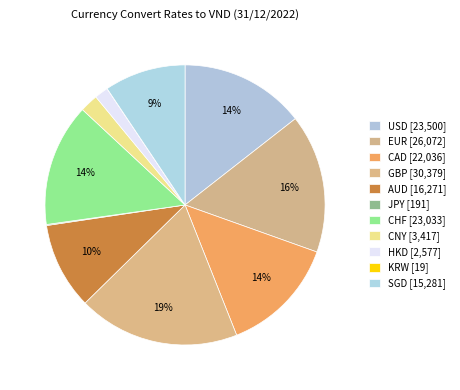

Which category has the biggest portion of the pie?

GBP